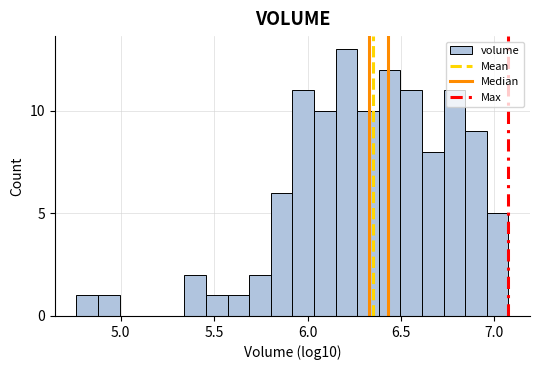

Around what value on the x-axis is the tallest bar? Give the approximate position of its centre, as read against the axis.

6.20